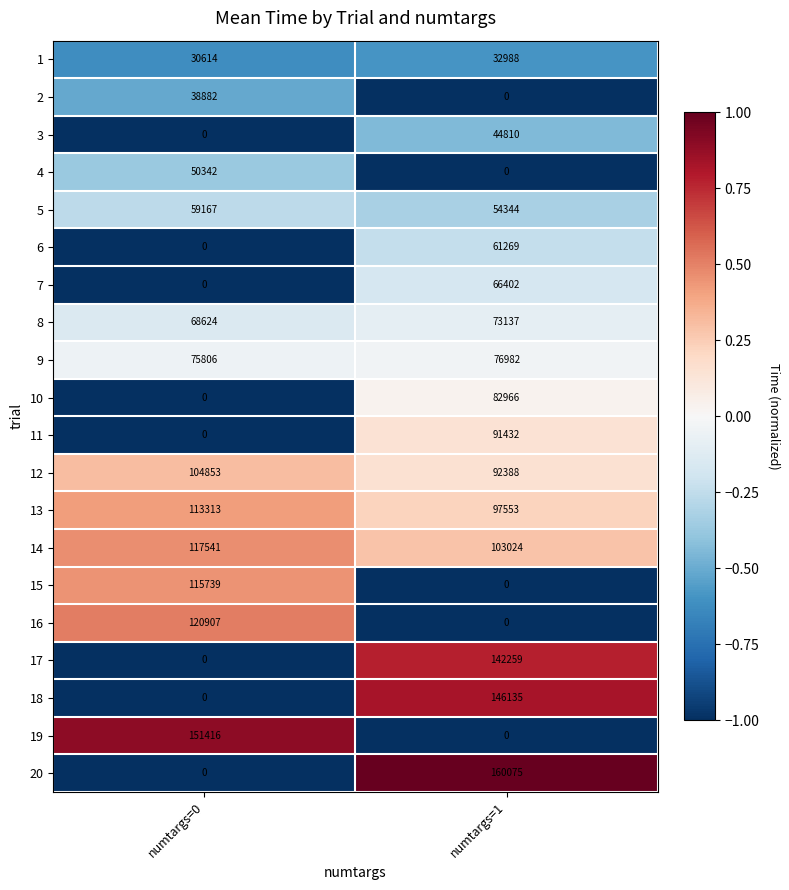

Read the 14 value at numtargs=0.

117541